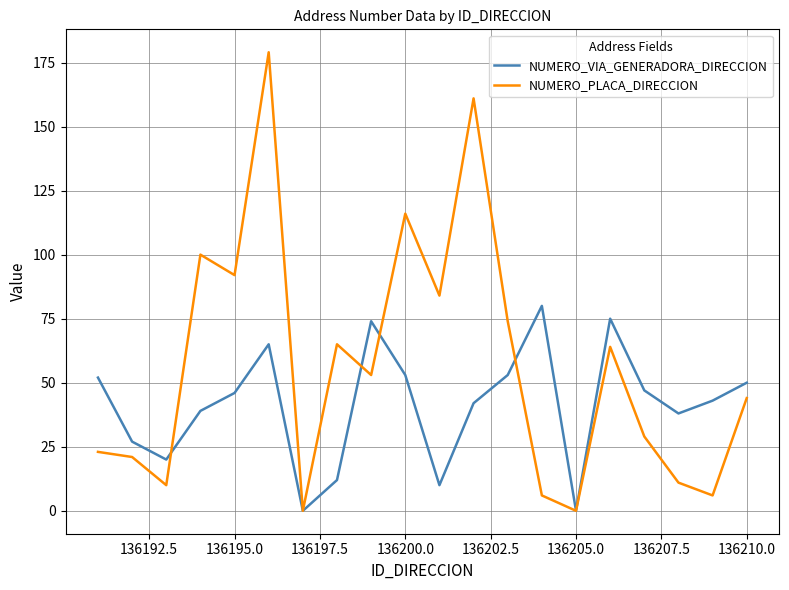

Which series has the largest total across all categories?

NUMERO_PLACA_DIRECCION